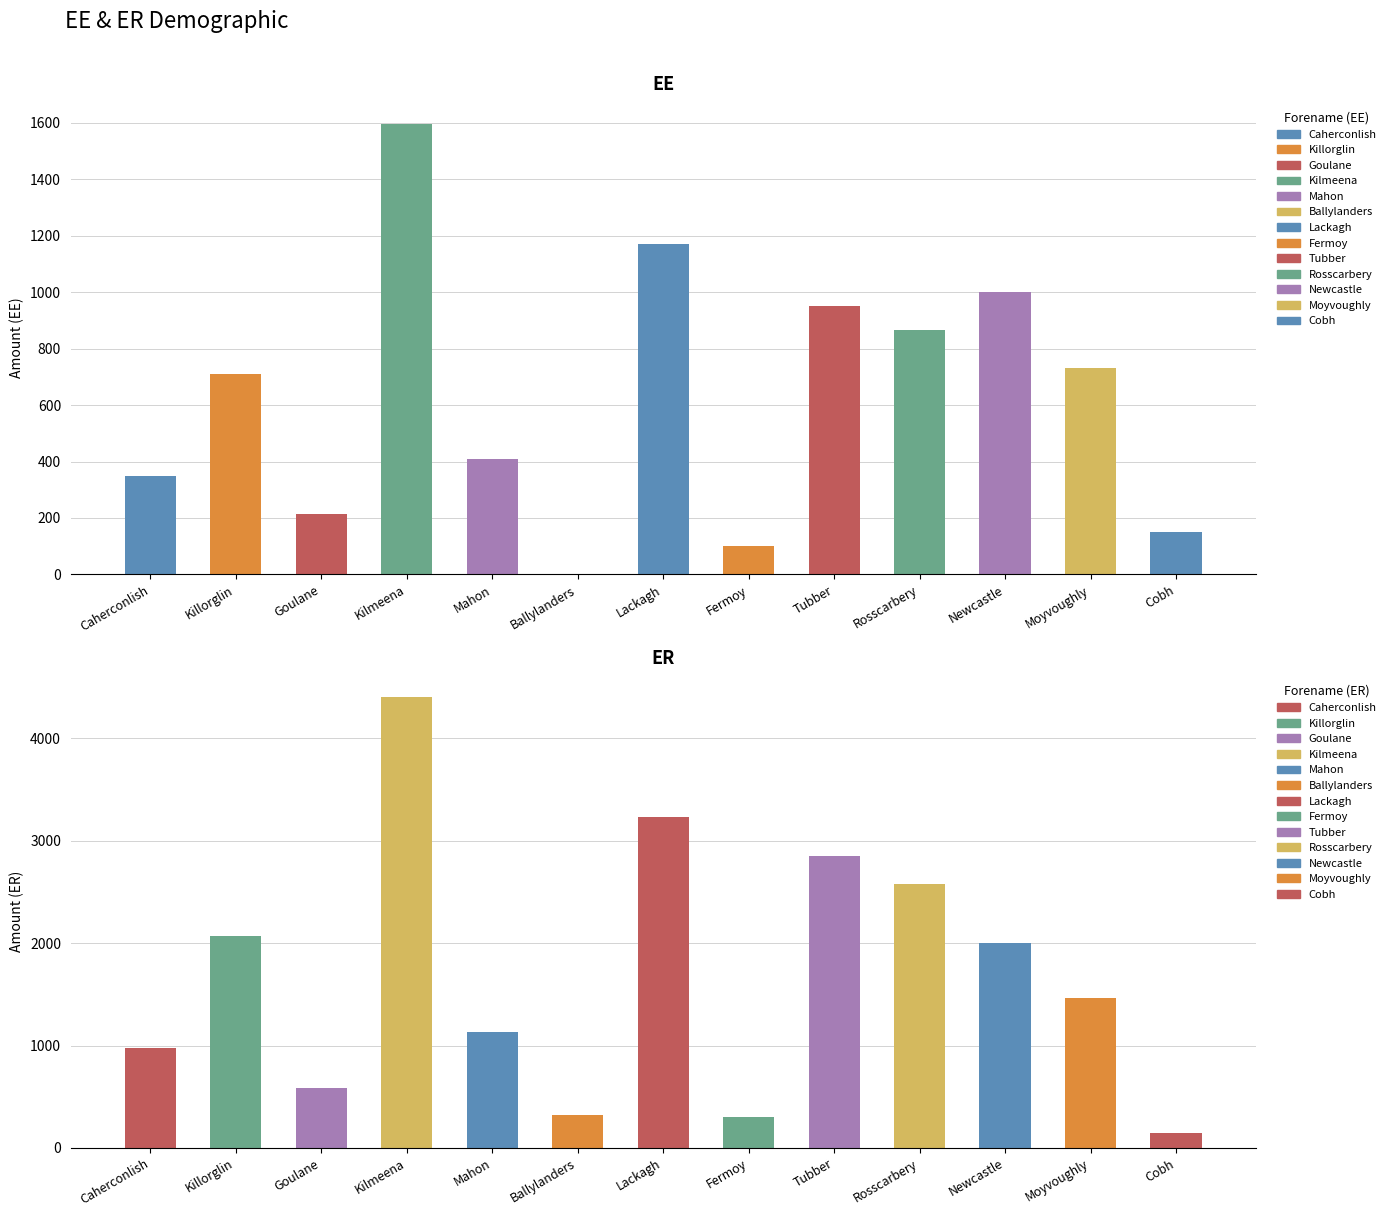

List the series in order of their overall mean, lowest first.

EE, ER